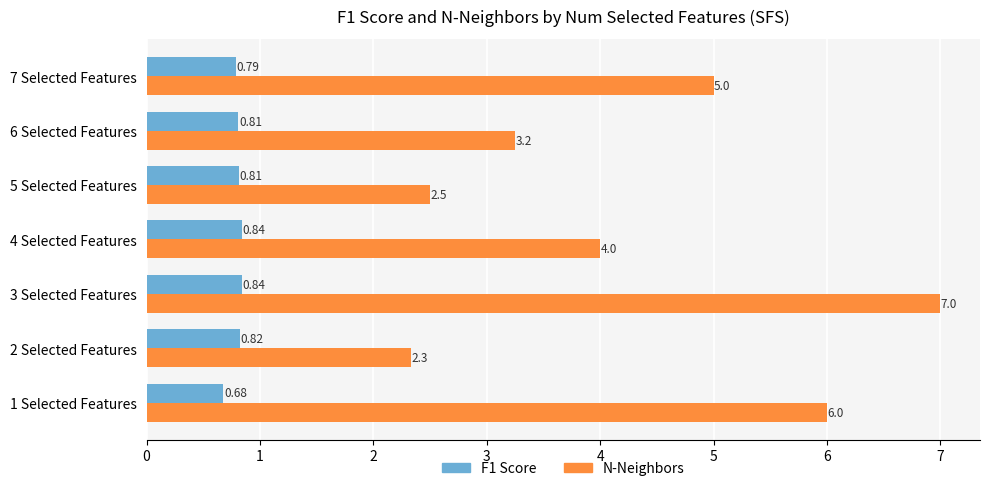

How many categories are shown in the chart?

7